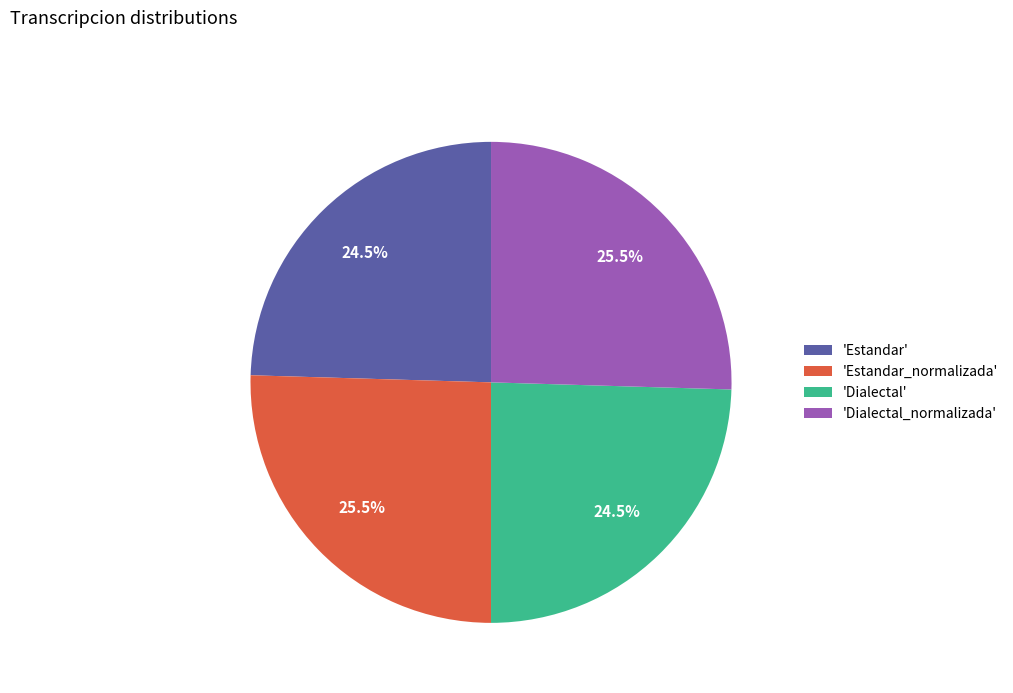

Is 'Estandar_normalizada' the majority of the pie?

No